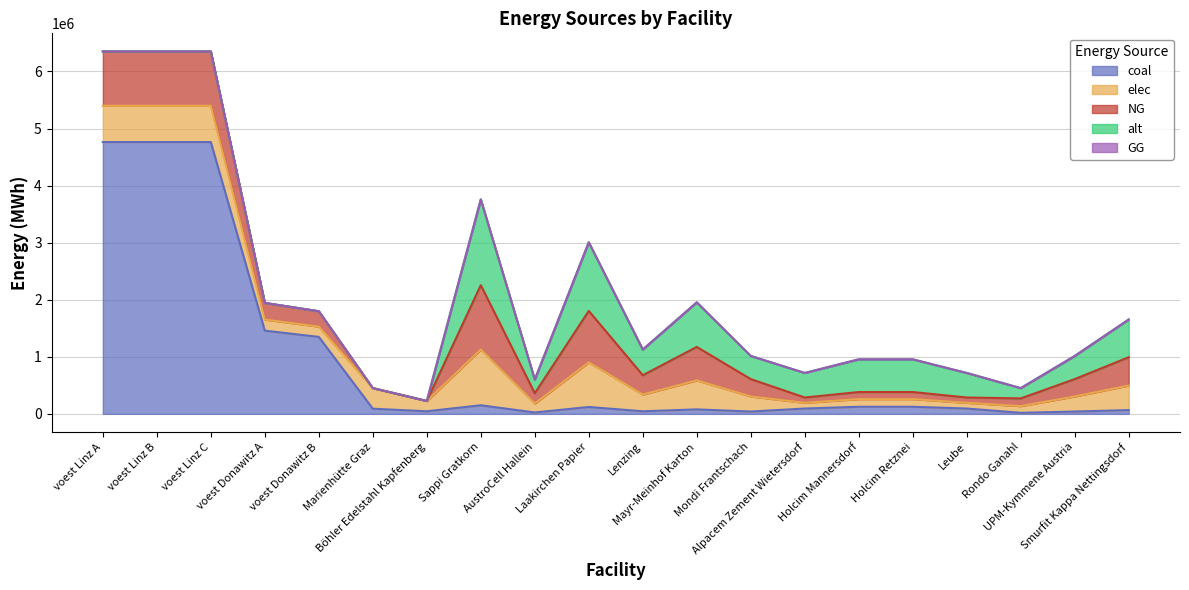

At which label is NG closest to 563750?

Mayr-Meinhof Karton